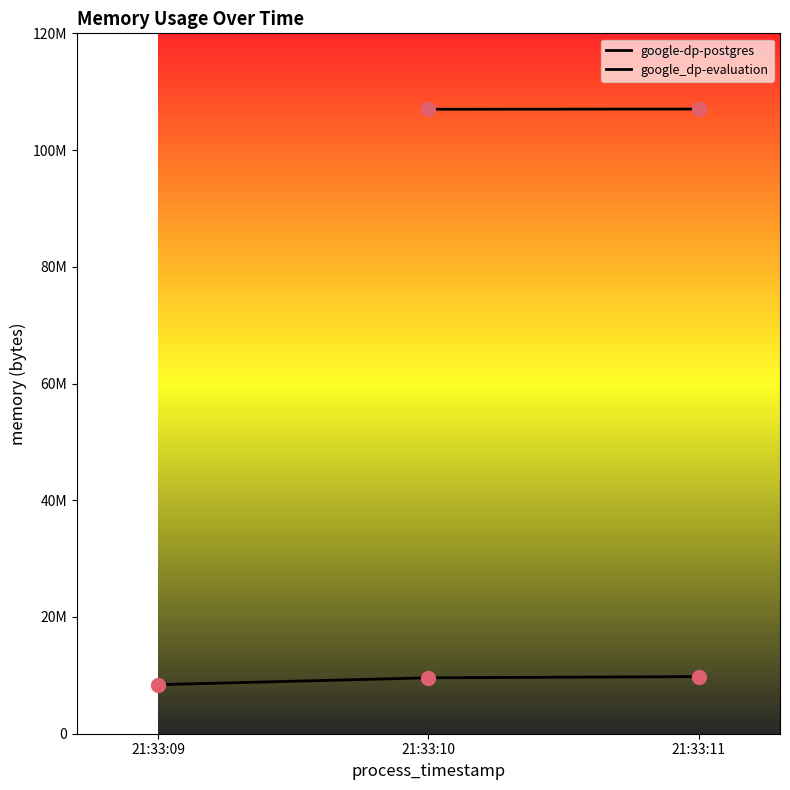

What is the smallest value displayed?

8404992